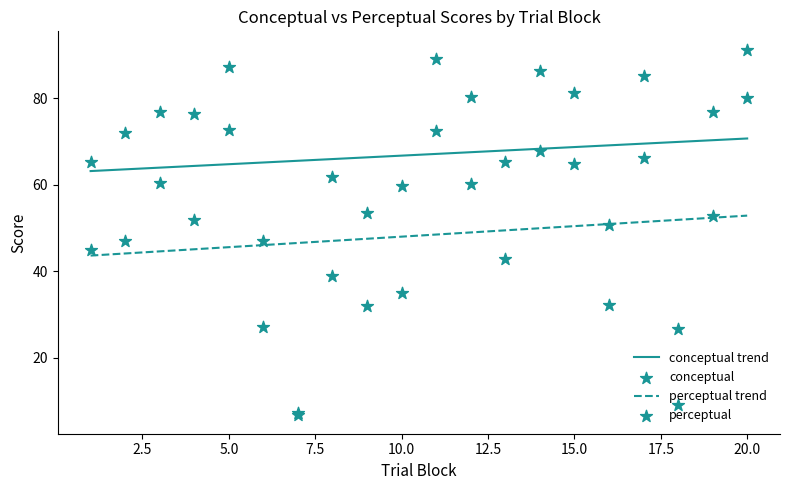

The value of perceptual trend at 10.0 is 13.7. True or false?

False